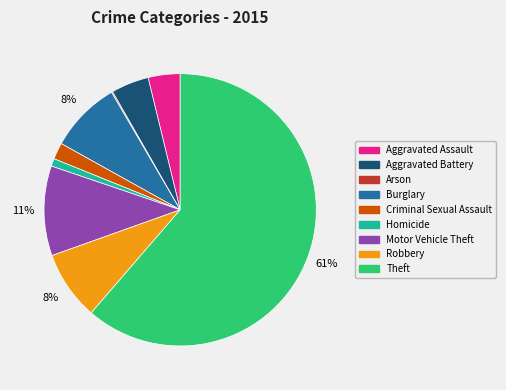

Which slice is the largest?

Theft